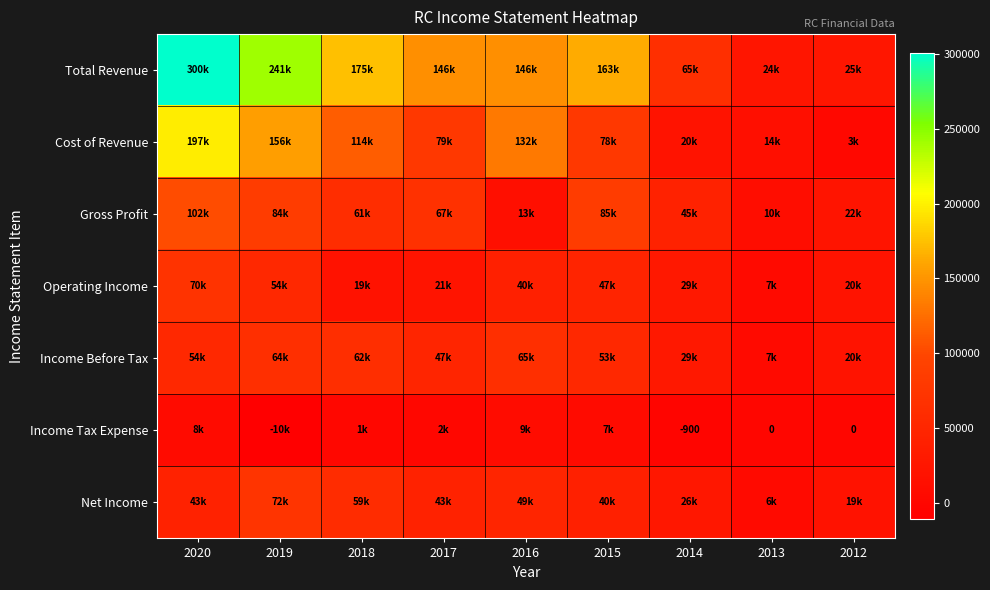

Between 2020 and 2019, which series saw the biggest shift?

Total Revenue